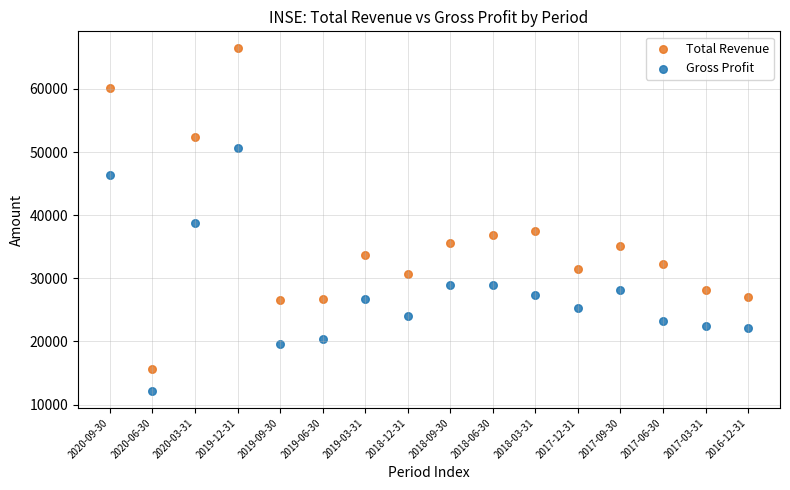

What is the X range (max minus min) for the scatter plot?

15